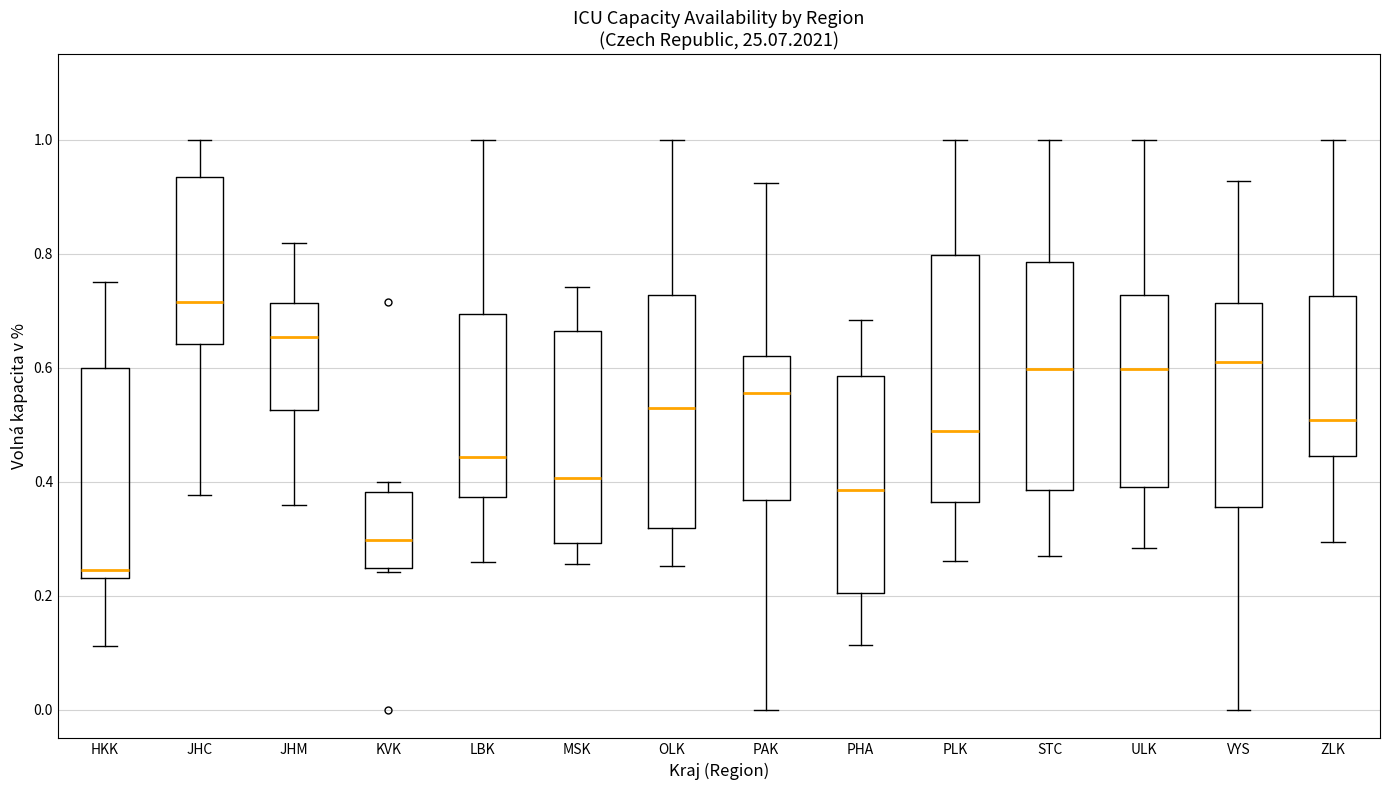

Where does the upper whisker of the box for ZLK end on the y-axis? The values are not printed on the chart, so give them approximately, as read against the axis.

1.00